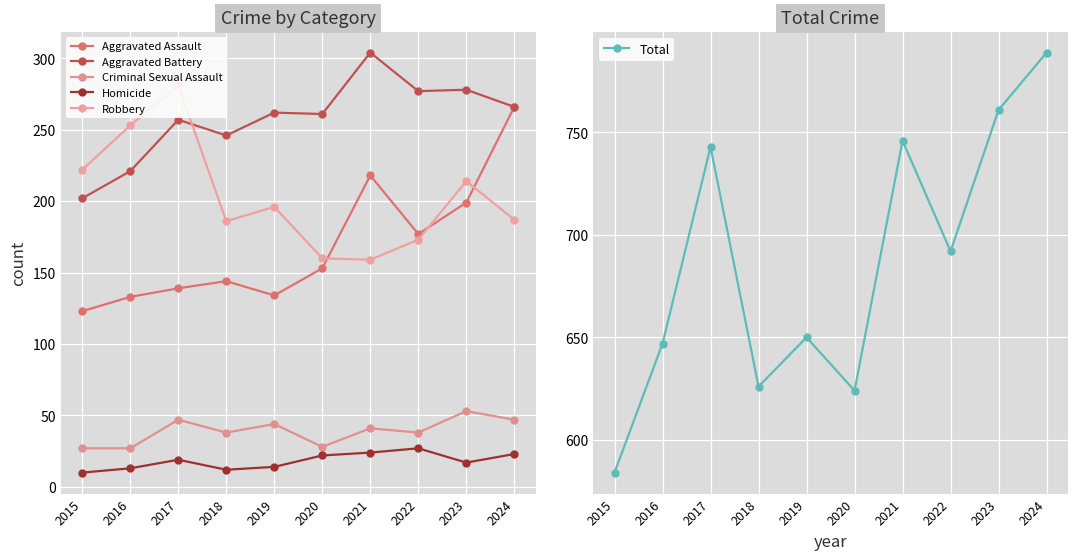

How many categories are shown in the chart?

10